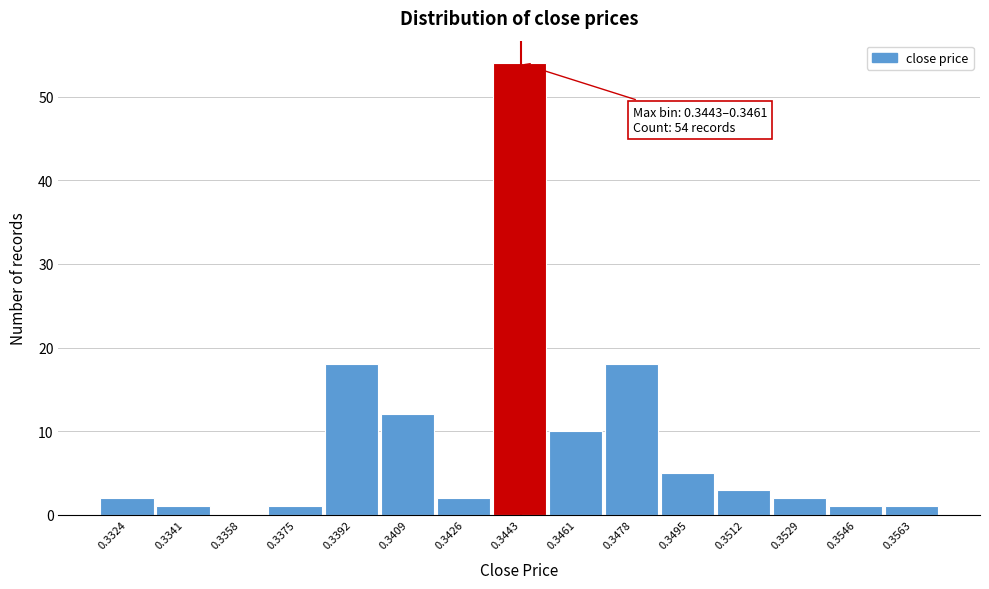

Reading left to right, transcribe all the data shown in this chart.

0.3324=2	0.3341=1	0.3358=0	0.3375=1	0.3392=18	0.3409=12	0.3426=2	0.3443=54	0.3461=10	0.3478=18	0.3495=5	0.3512=3	0.3529=2	0.3546=1	0.3563=1